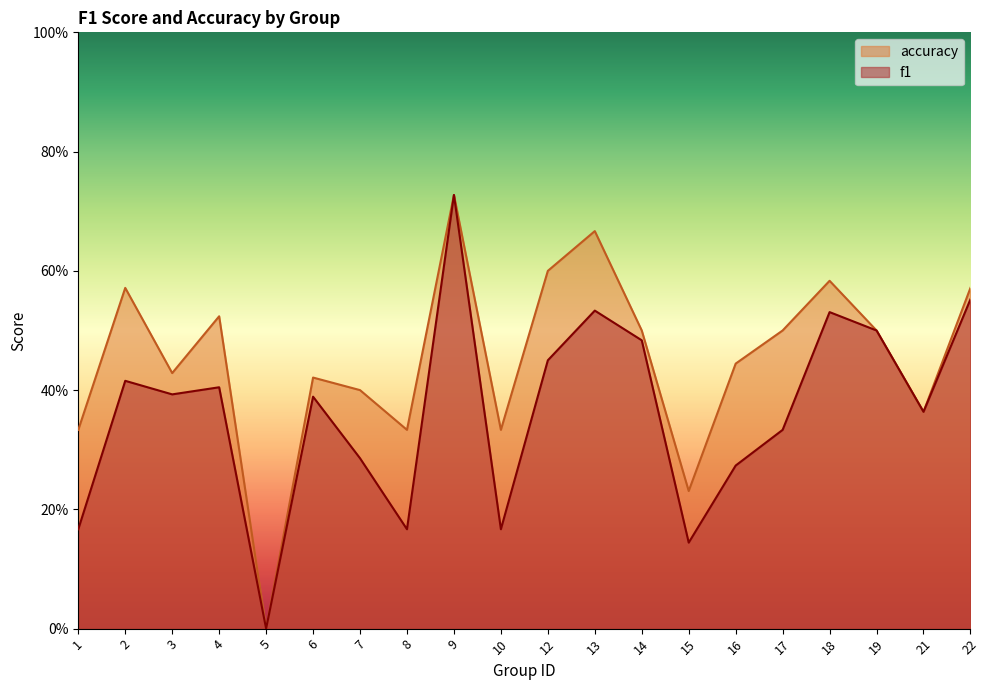

True or false: f1 has more than 0 points higher than both neighbors.

True